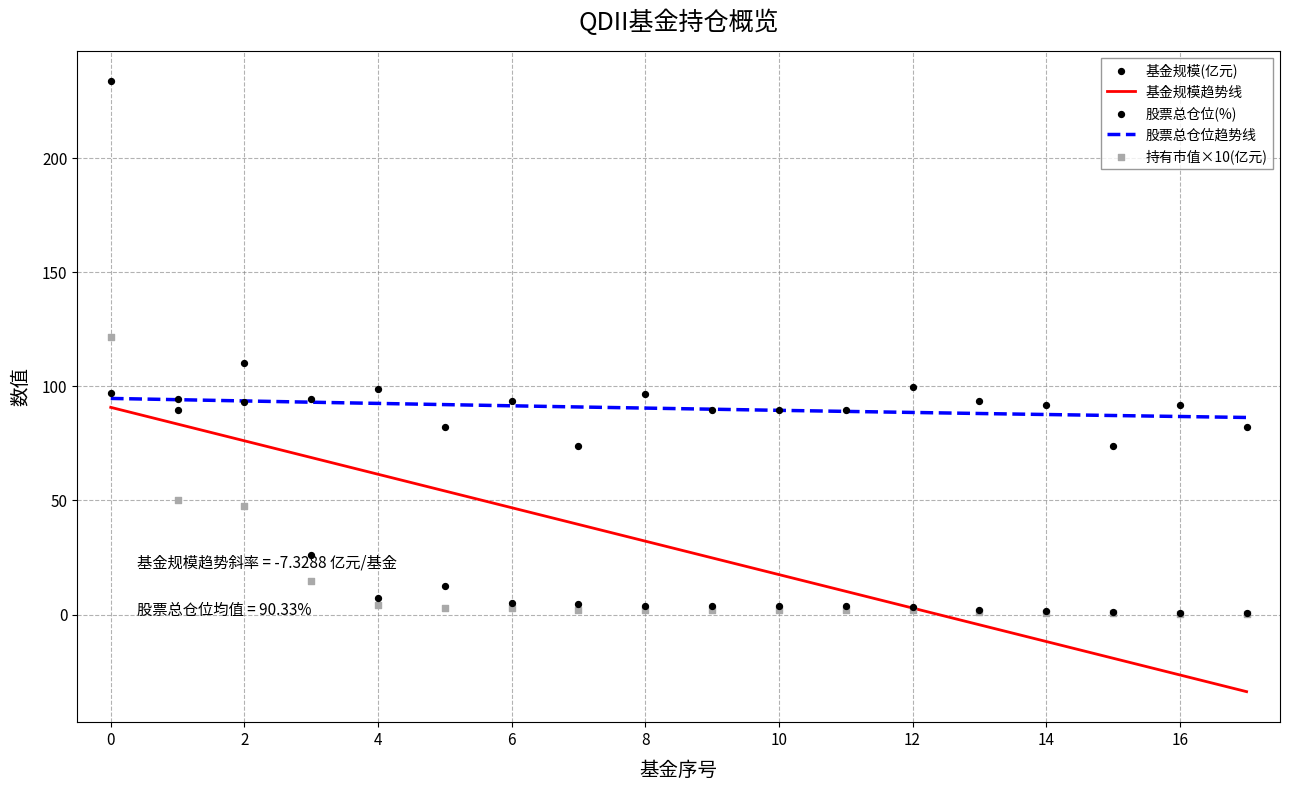

What is the total value across all series at 4?

110.1